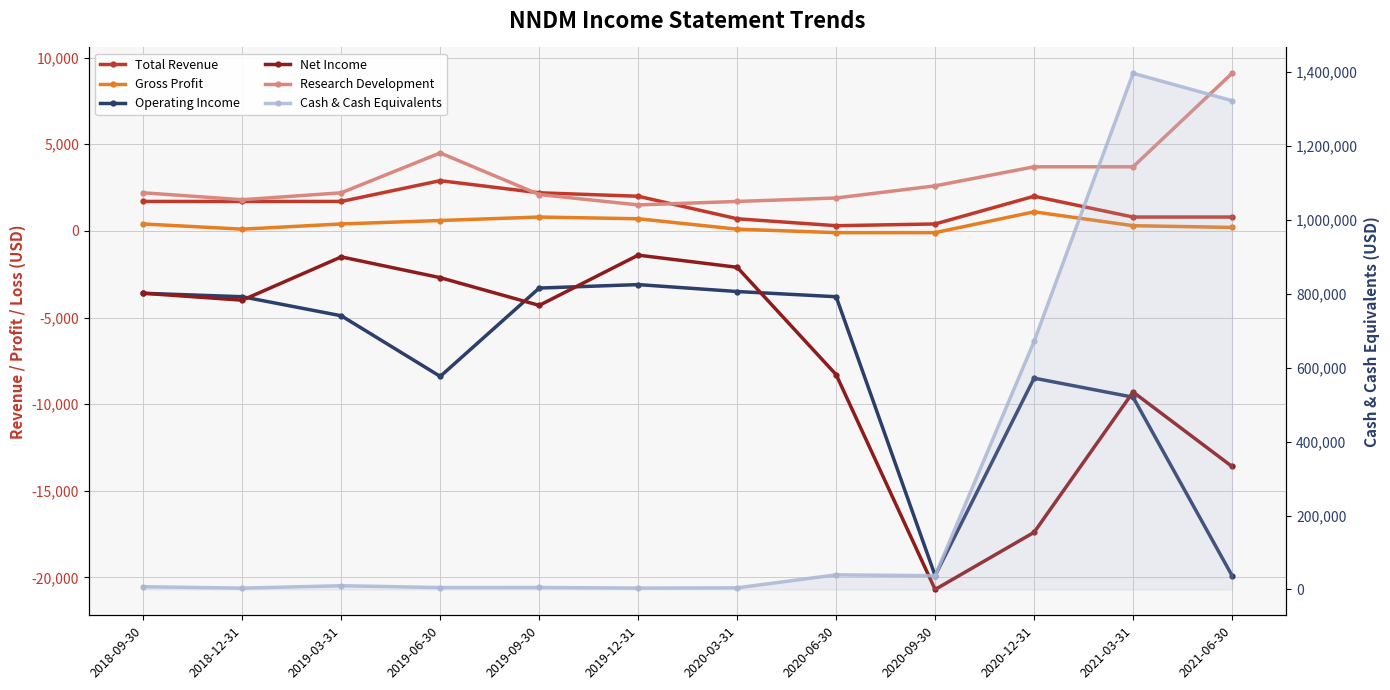

True or false: Total Revenue has a value of 1700 at 2019-03-31.

True